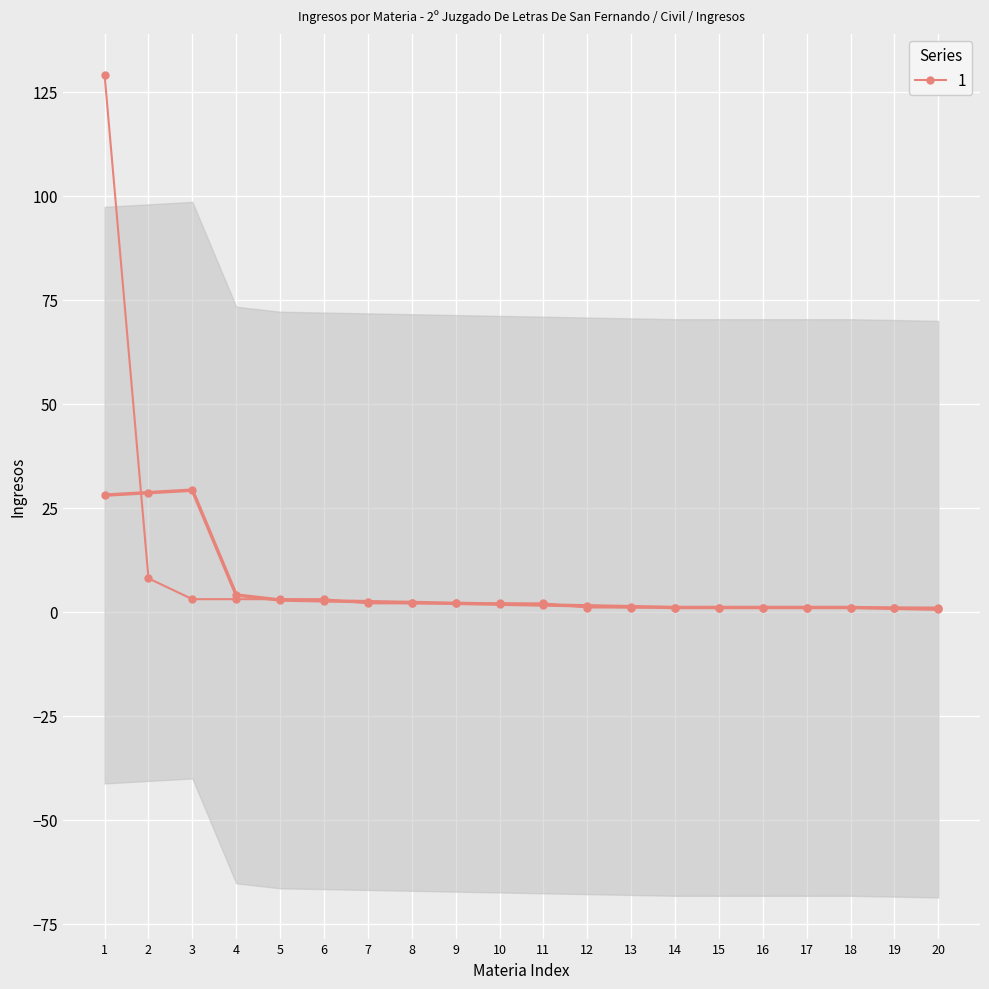

Reading left to right, what are all the values shown in this chart?

129	8	3	3	3	3	2	2	2	2	2	1	1	1	1	1	1	1	1	1